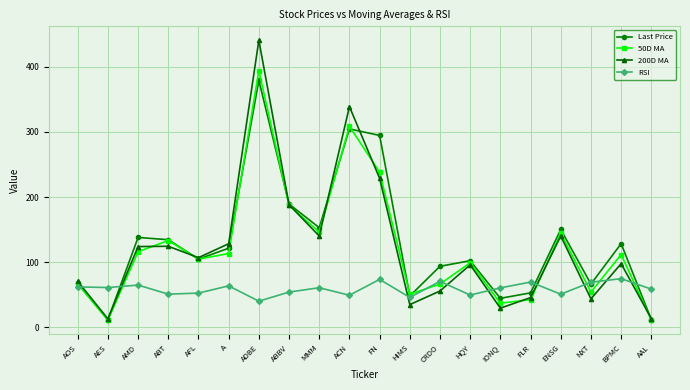

Between MMM and NXT, which series saw the biggest shift?

200D MA